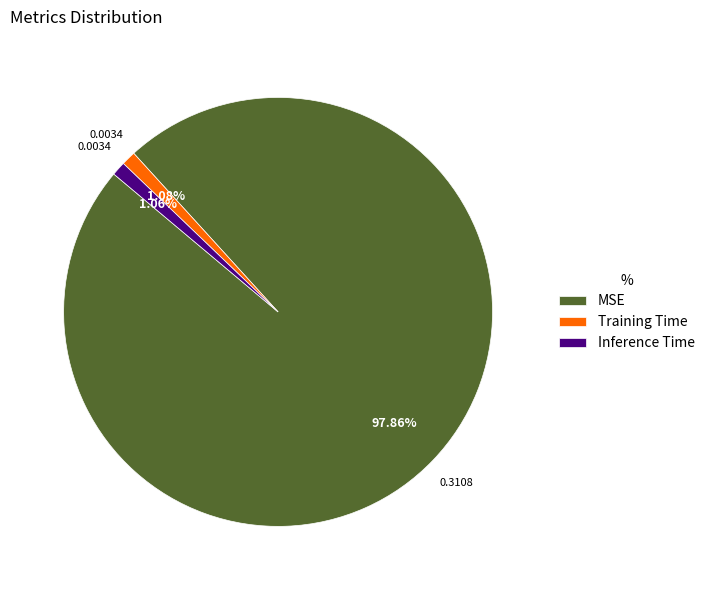

What percentage do Training Time and Inference Time together represent?

2.1%